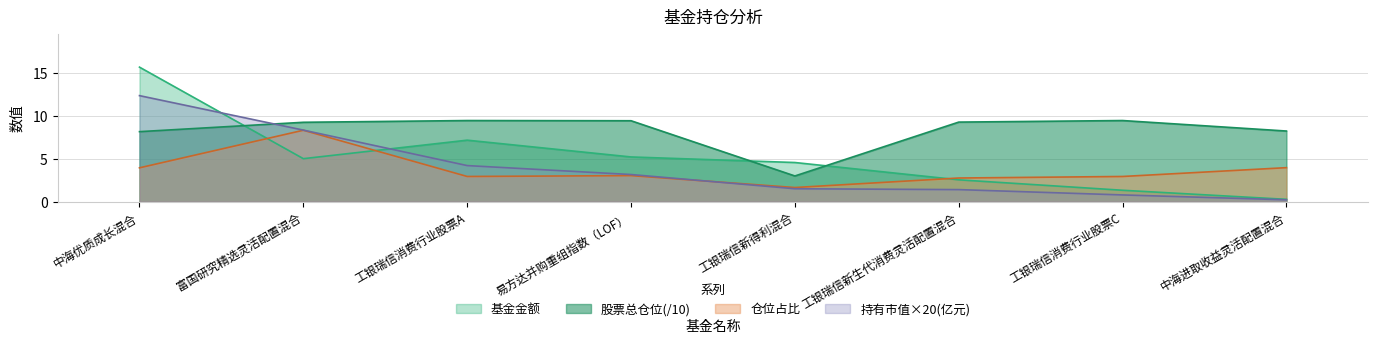

Read the 基金金额 value at 工银瑞信消费行业股票A.

7.2